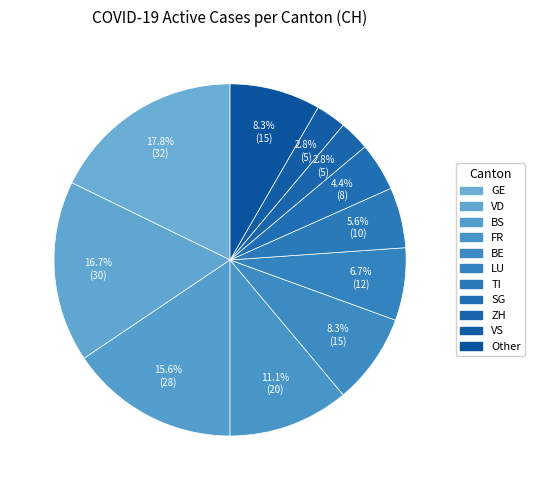

Count the number of slices in the pie.

11